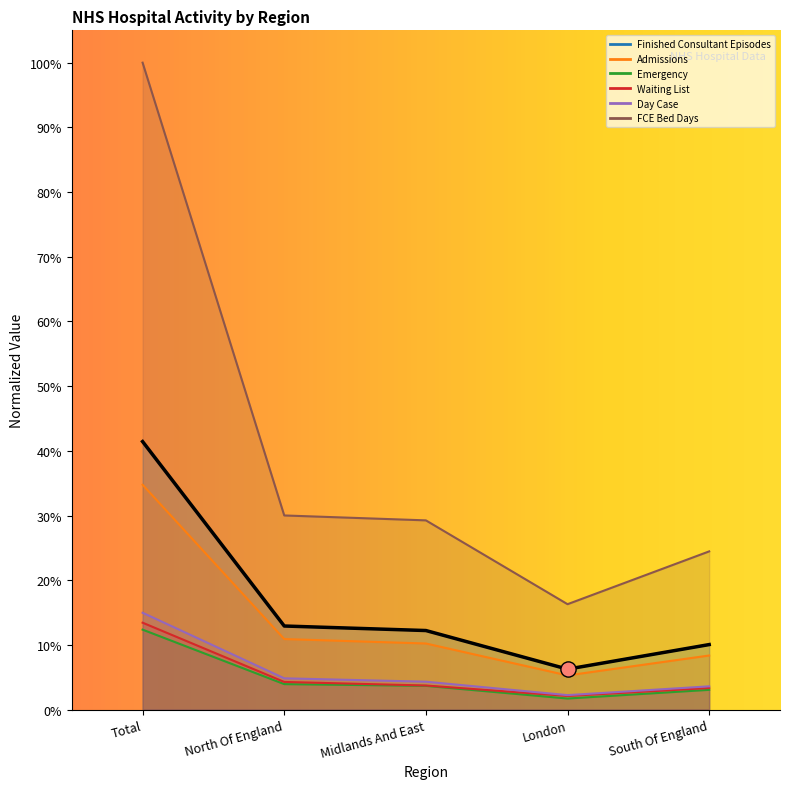

Which series reaches the maximum Y coordinate?

FCE Bed Days